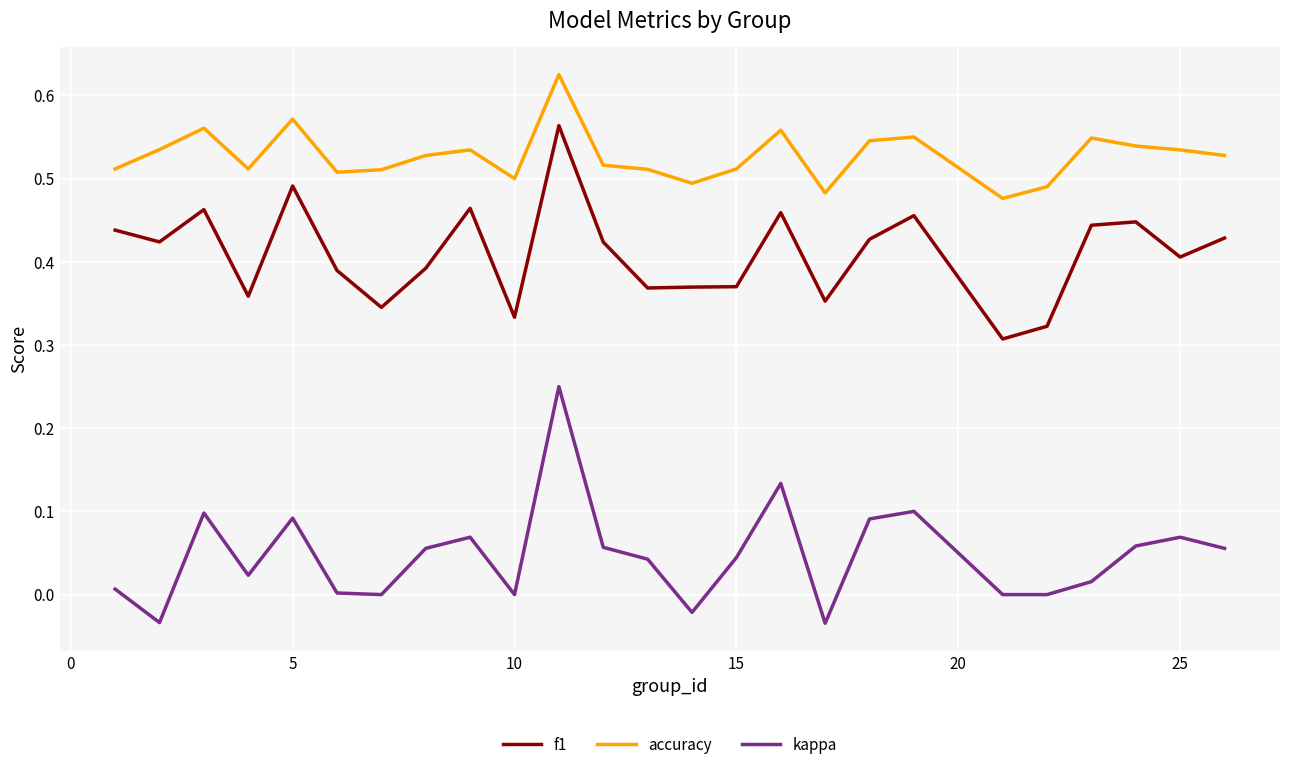

List the series in order of their peak value, lowest first.

kappa, f1, accuracy